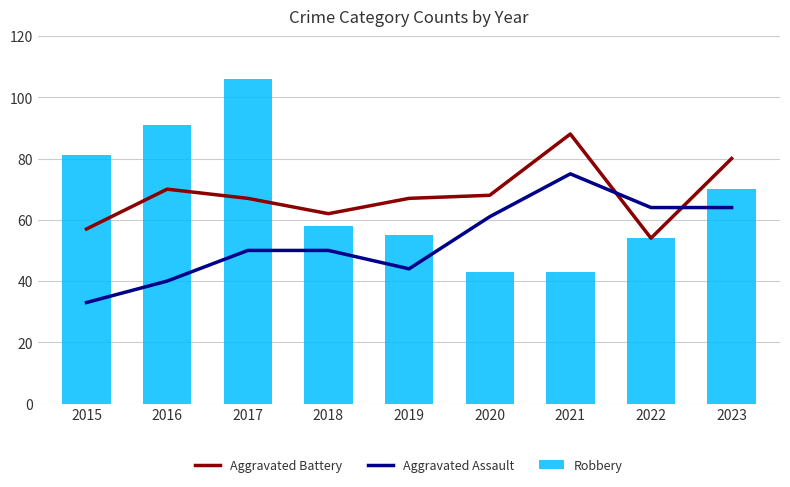

How many groups of bars are there?

9